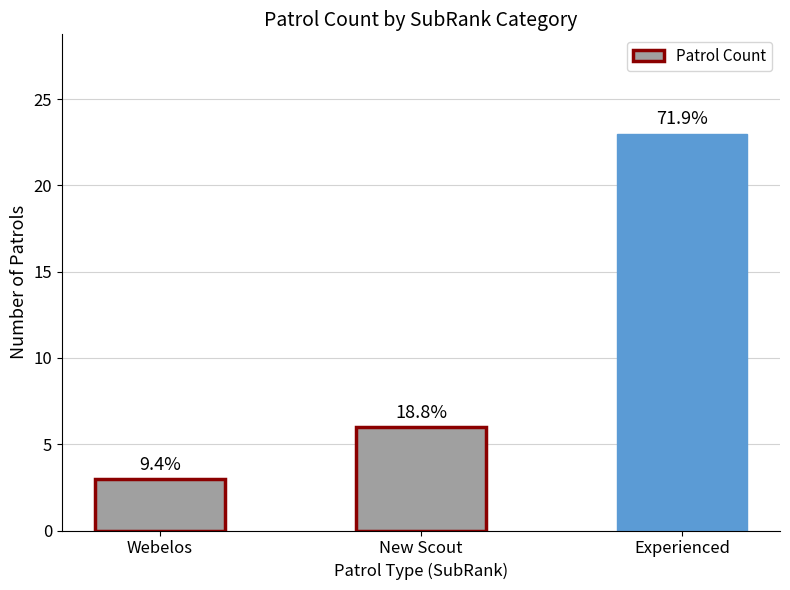

Count the values in the range 3 to 23.

3